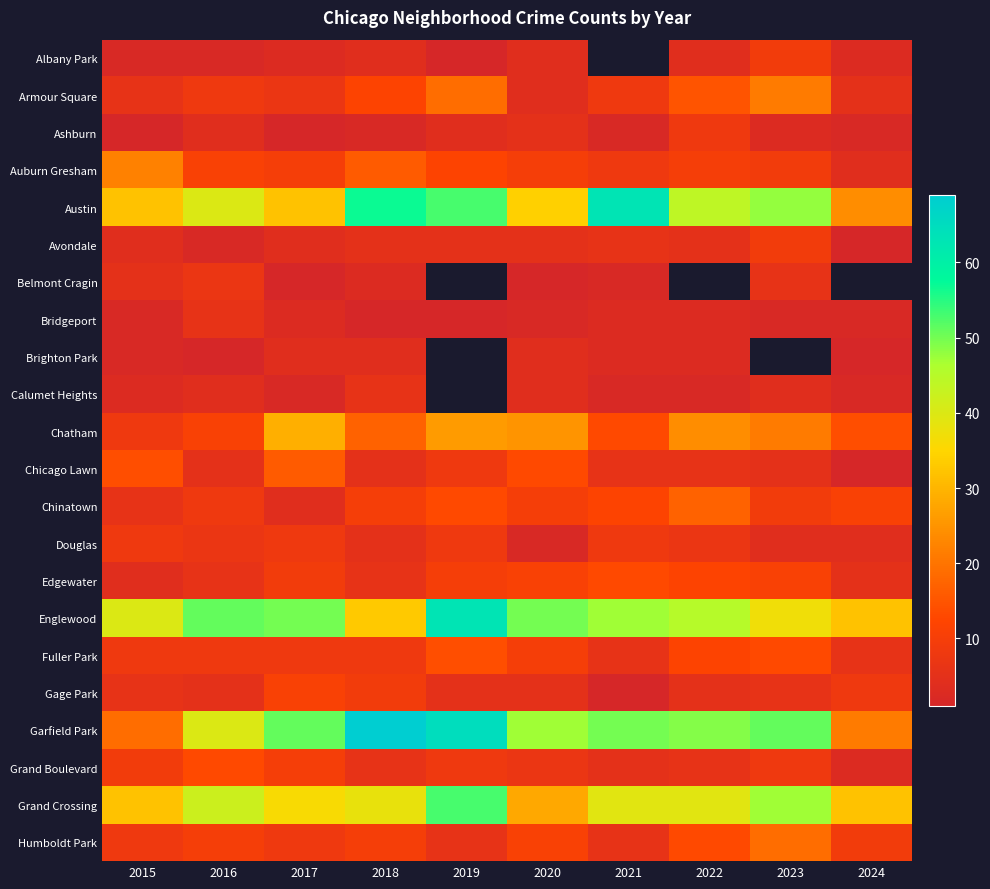

At which label does Chatham first exceed 21?

2017